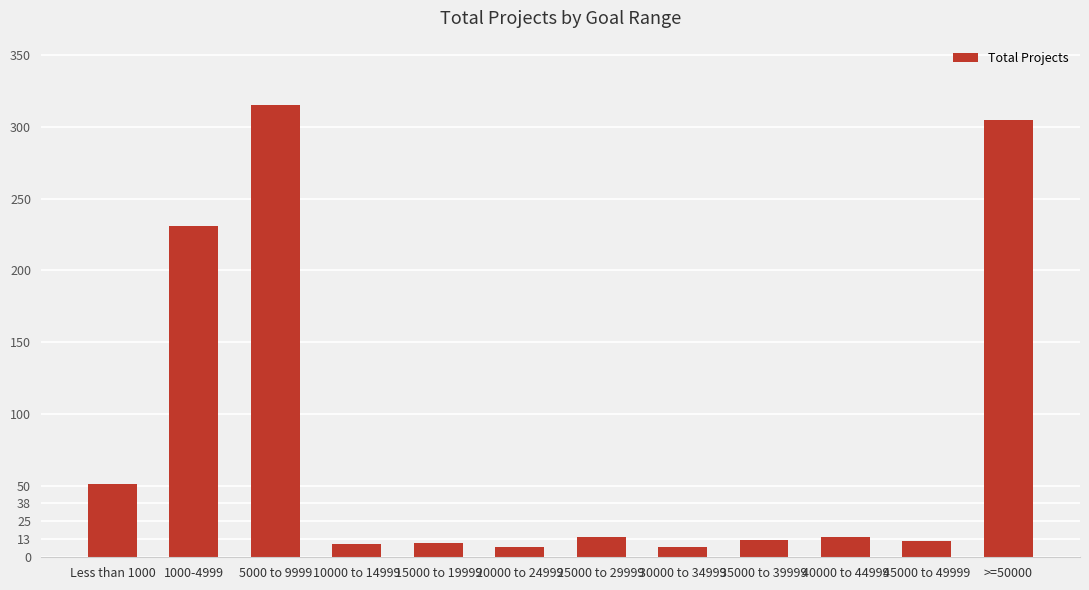

What is the average value?

82